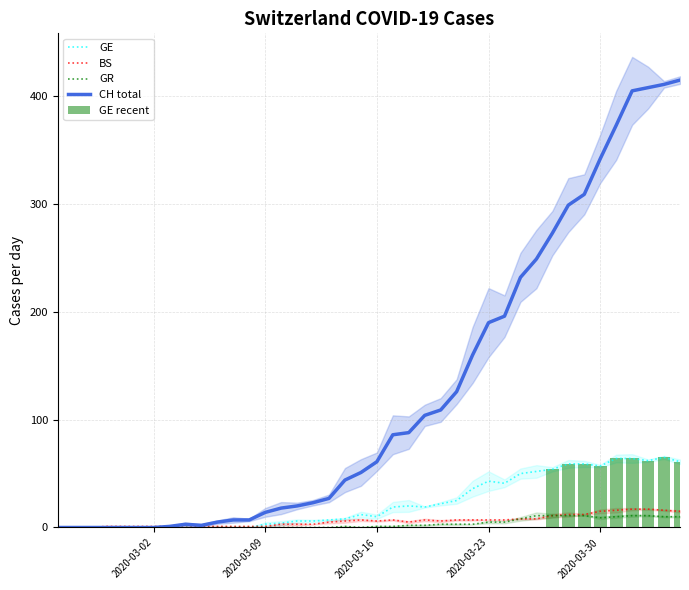

True or false: GE has a value of 43 at 2020-03-23.

True